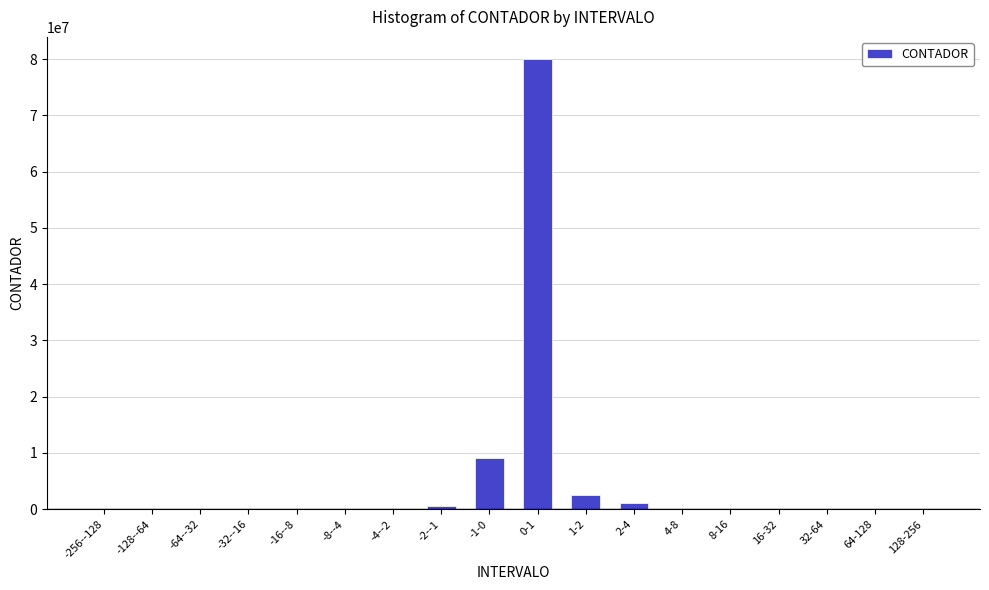

The value at -8--4 is 0. True or false?

True